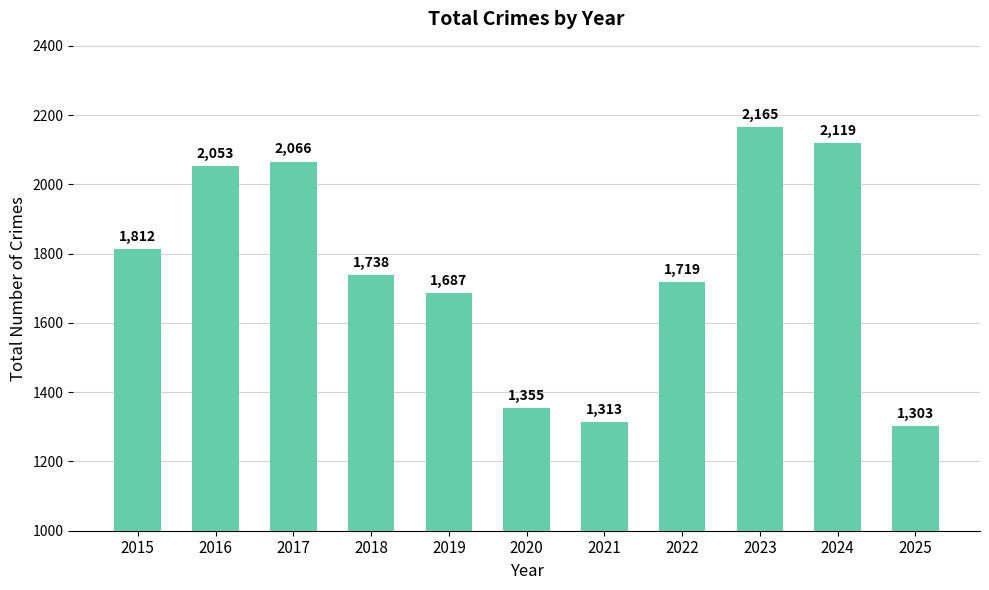

What is the value of the 10th bar from the left?

2119